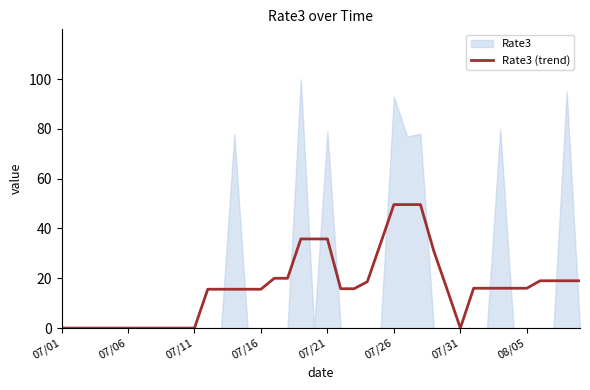

What position from the right is 8?

32